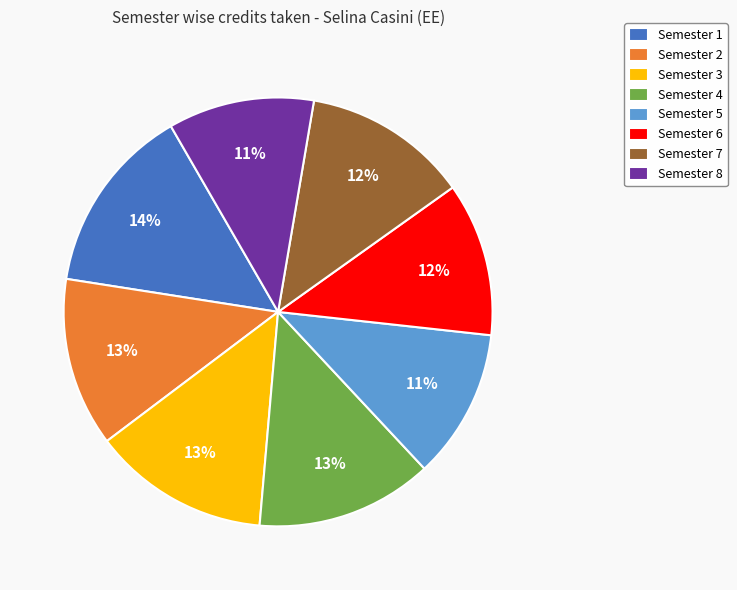

To the nearest percent, what is the difference between the largest and smallest slice percentages?

3%